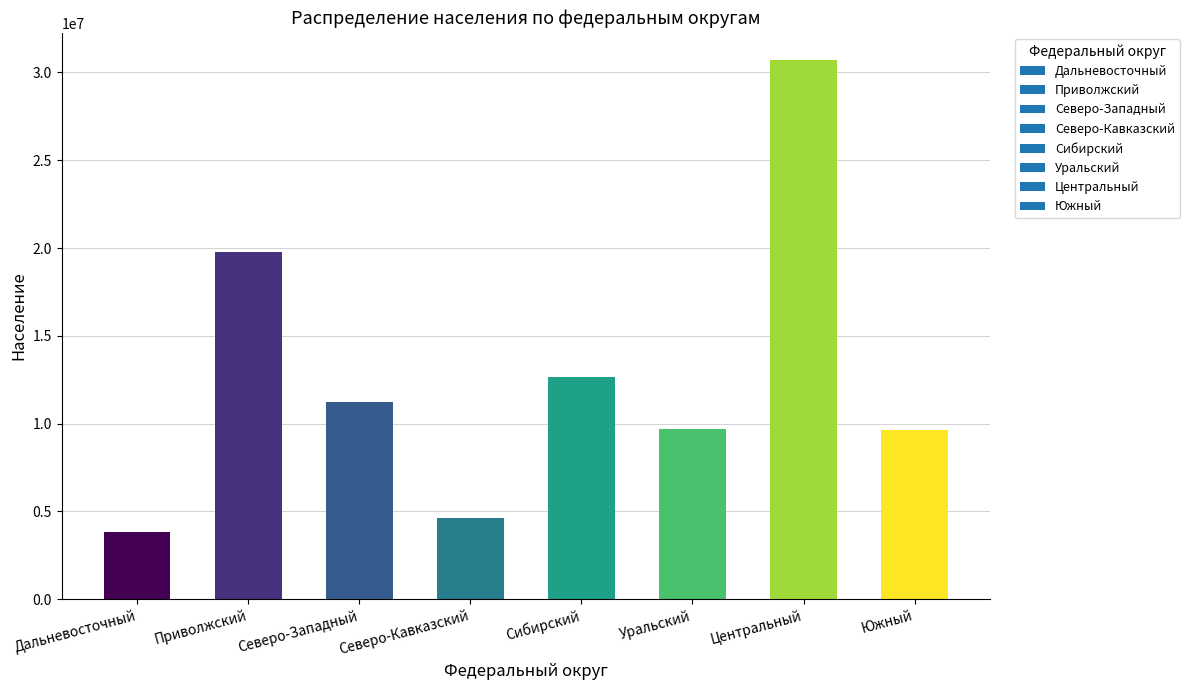

What is the difference between the maximum and minimum values?

26870758